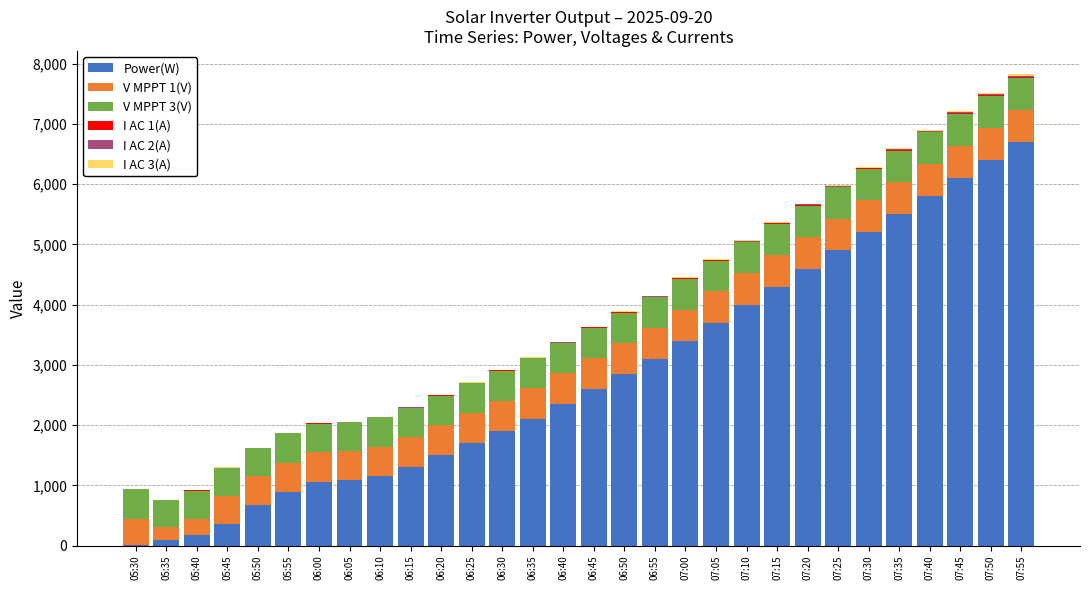

What is the highest value of the Power(W) series?

6700.0